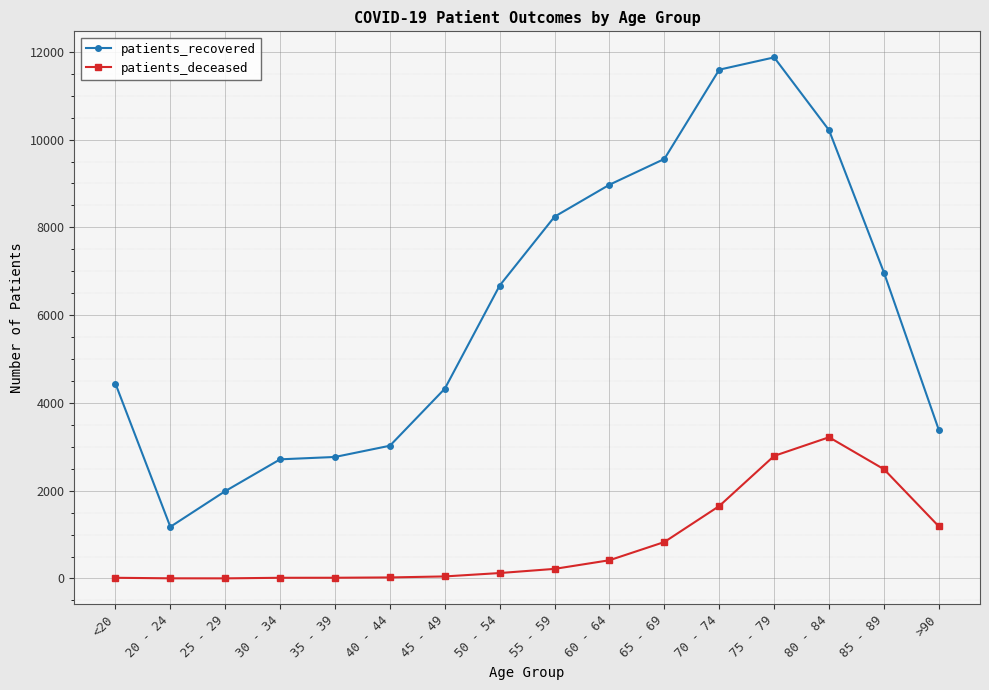

Where is patients_recovered nearest to the value 6525?

50 - 54